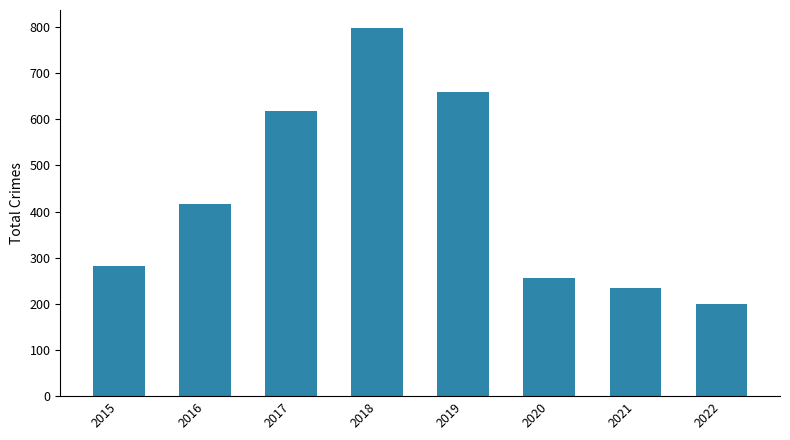

The value at 2016 is 291. True or false?

False